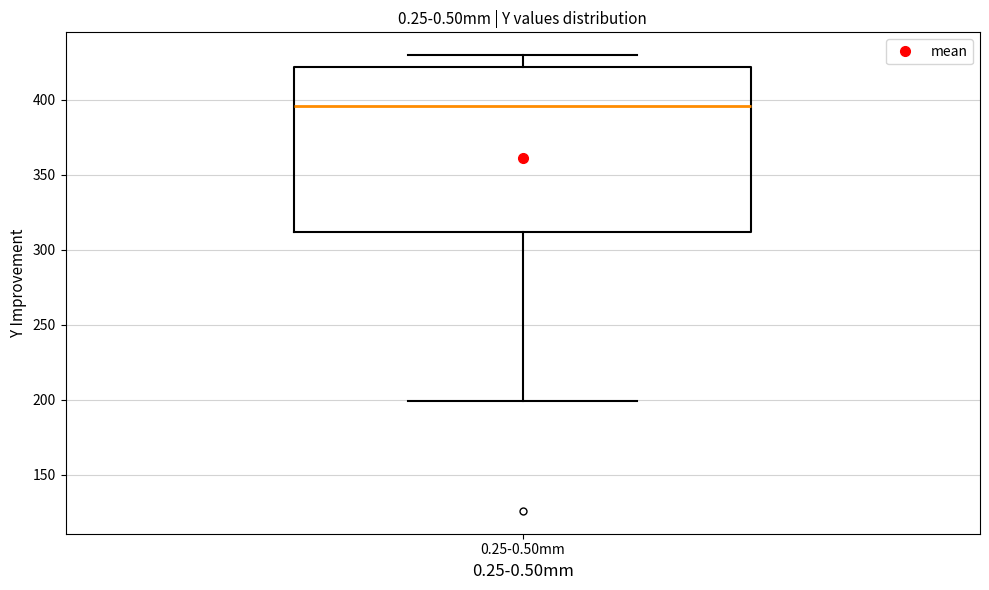

Where does the upper whisker of the box for 0.25-0.50mm end on the y-axis? The values are not printed on the chart, so give them approximately, as read against the axis.

430